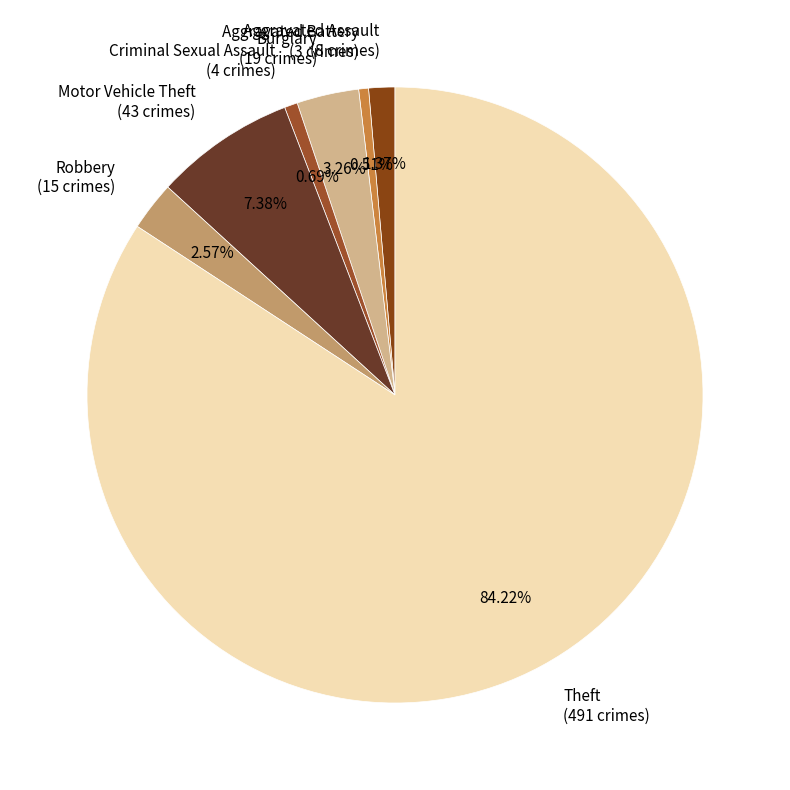

How many slices are in this pie chart?

7